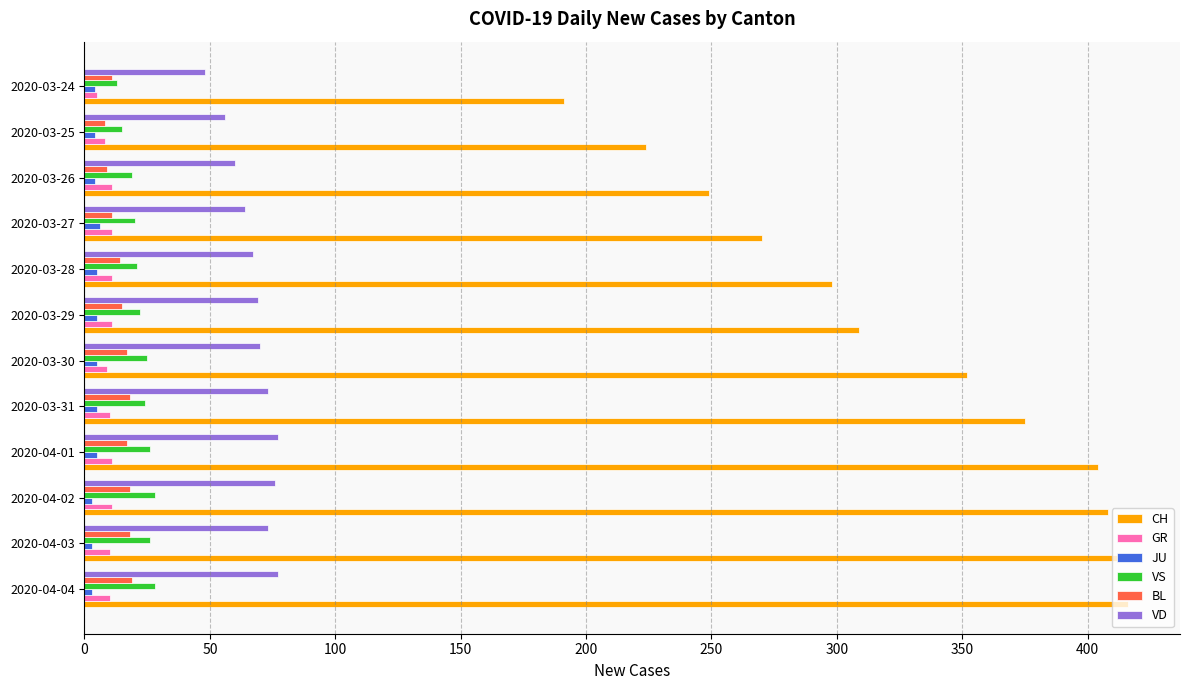

What is the maximum value for BL?

19